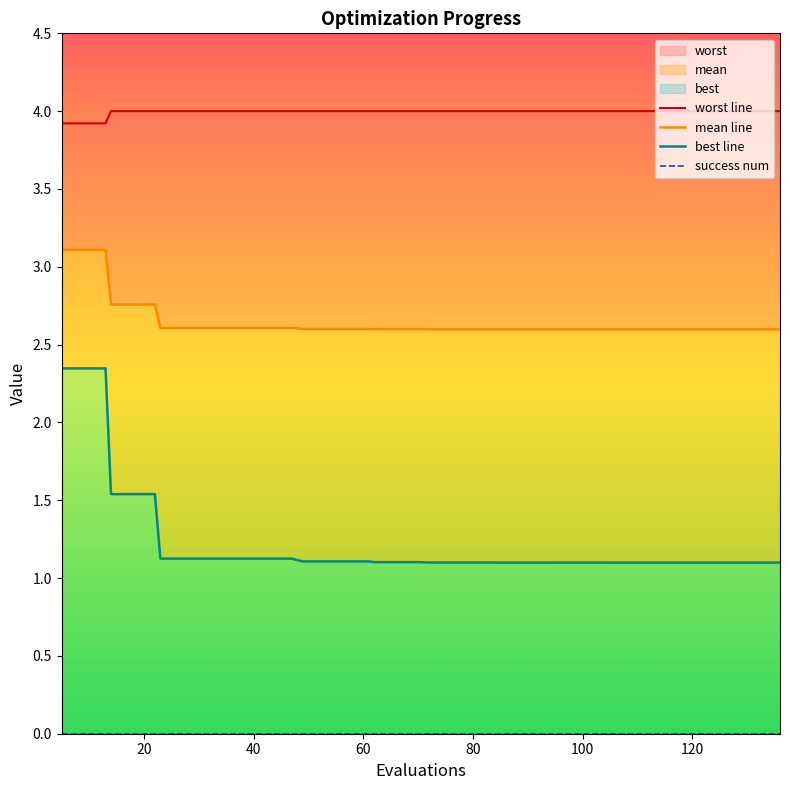

Count the number of categories in the chart.

40